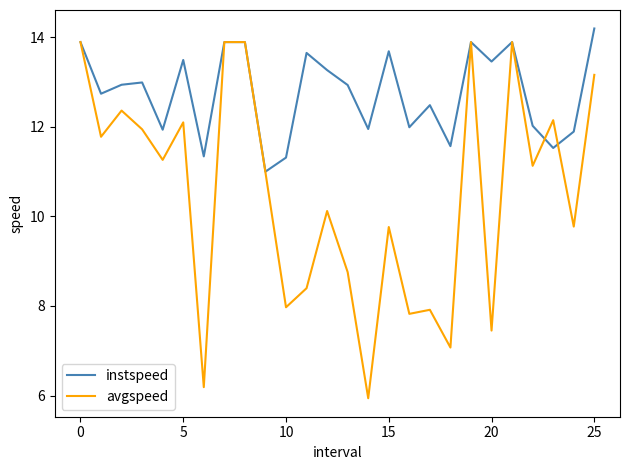

What is the minimum value for instspeed?

11.0